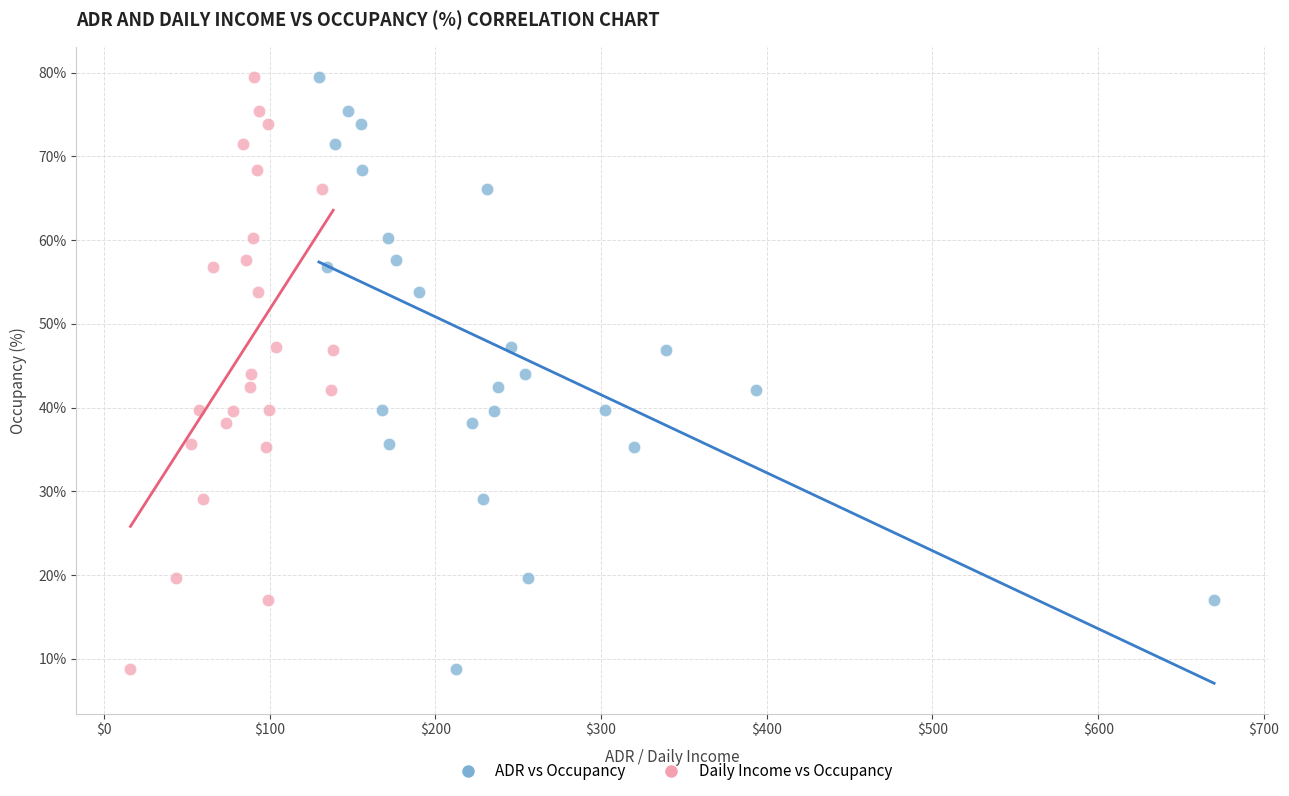

What are all the series names shown in the legend?

ADR vs Occupancy, Daily Income vs Occupancy